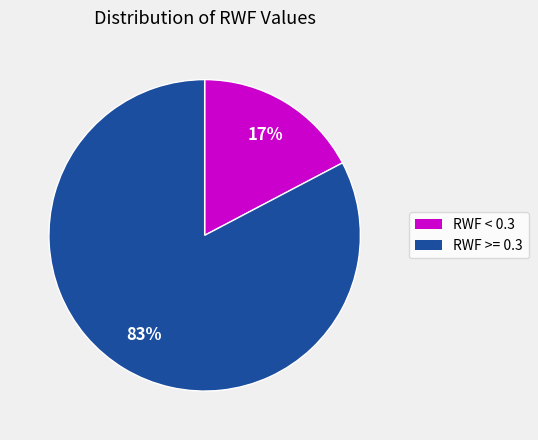

How many slices are in this pie chart?

2